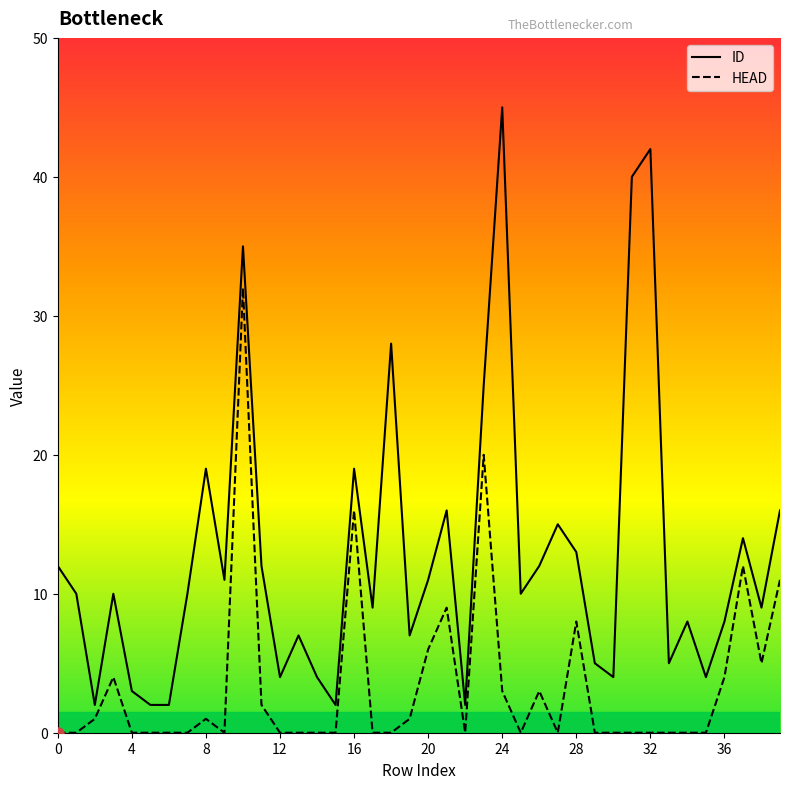

True or false: ID has more than 2 interior local peaks.

True